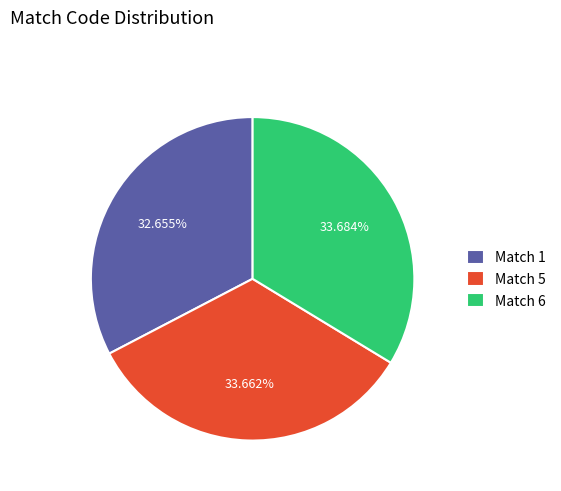

To the nearest percent, what is the average slice percentage?

33%